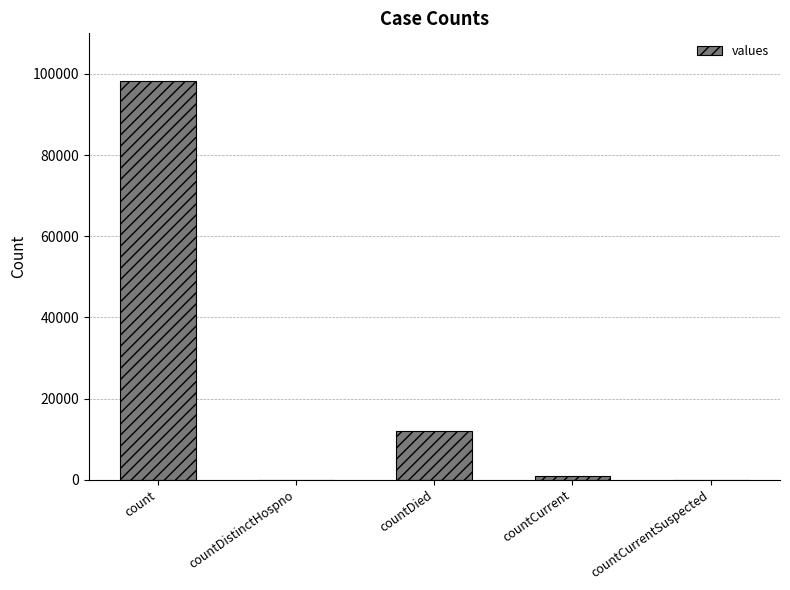

Which has a higher value, countDistinctHospno or countDied?

countDied